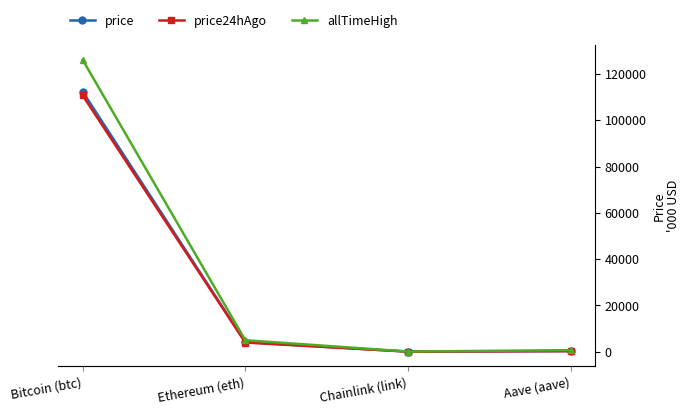

Which series has the largest range (max minus min)?

allTimeHigh